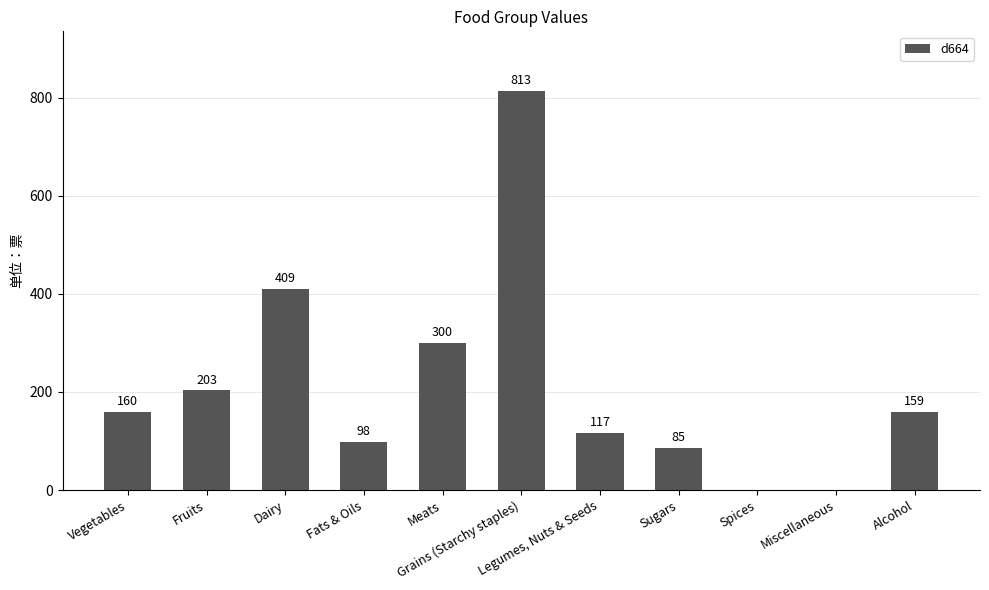

Are the bars horizontal?

No